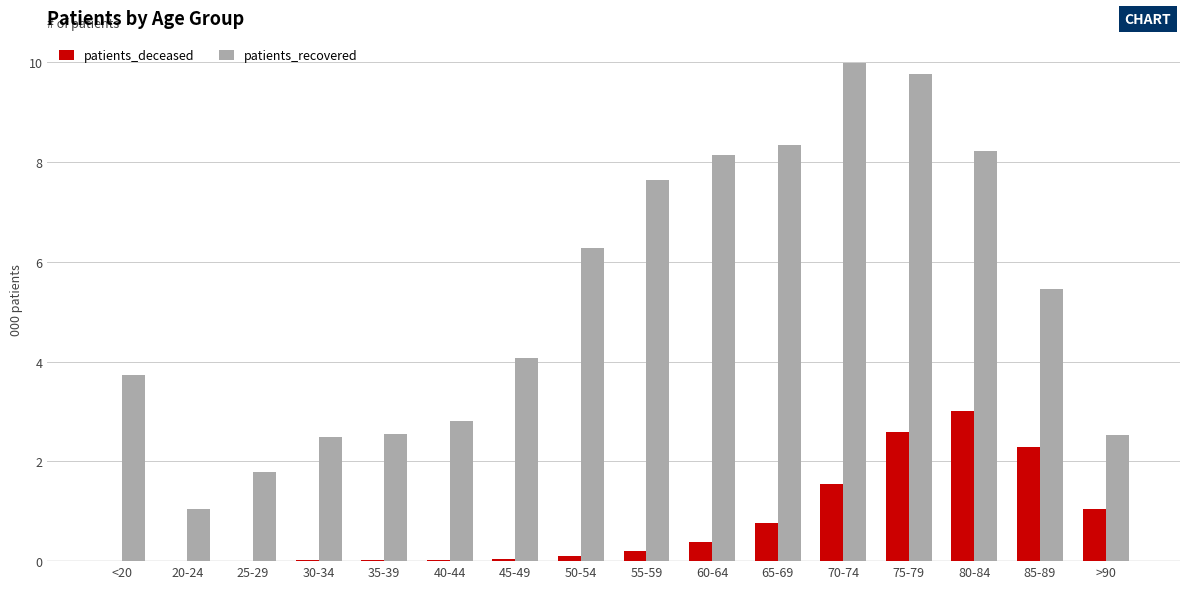

Does the chart contain stacked bars?

No